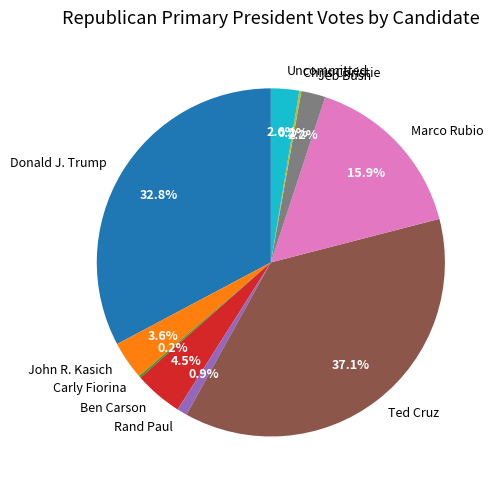

To the nearest percent, what is the difference between the largest and smallest slice percentages?

37%